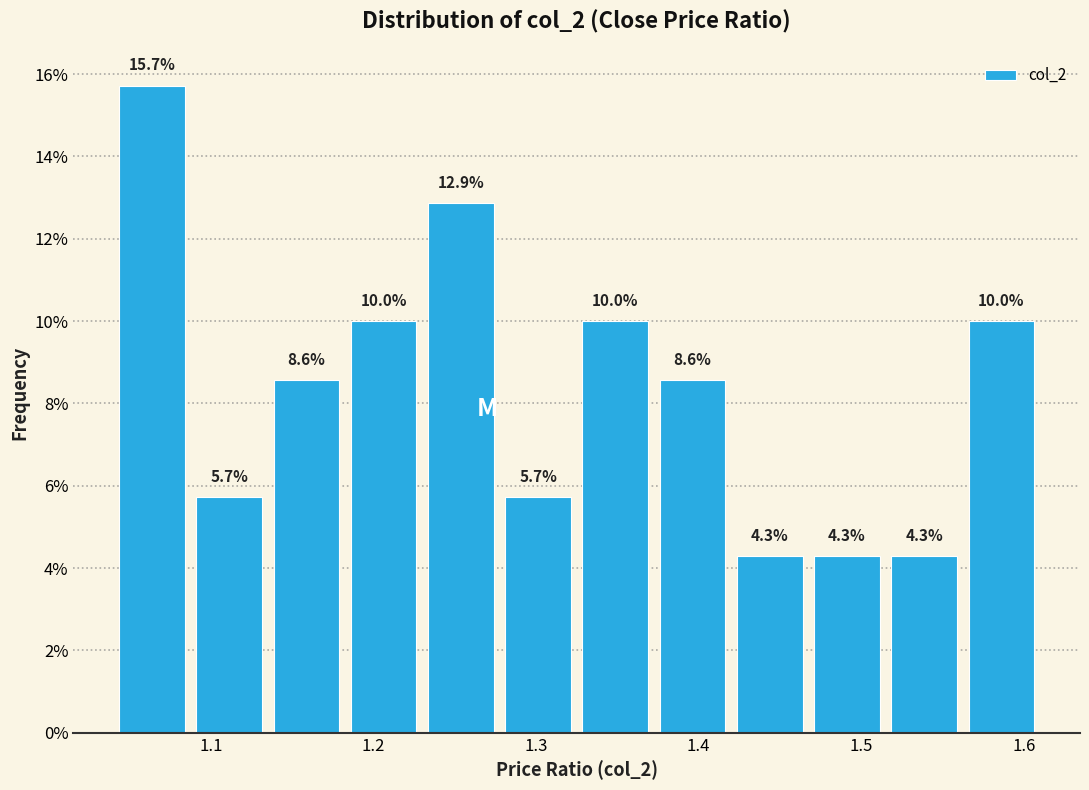

Which range on the x-axis has the tallest bar?

1.04 to 1.09